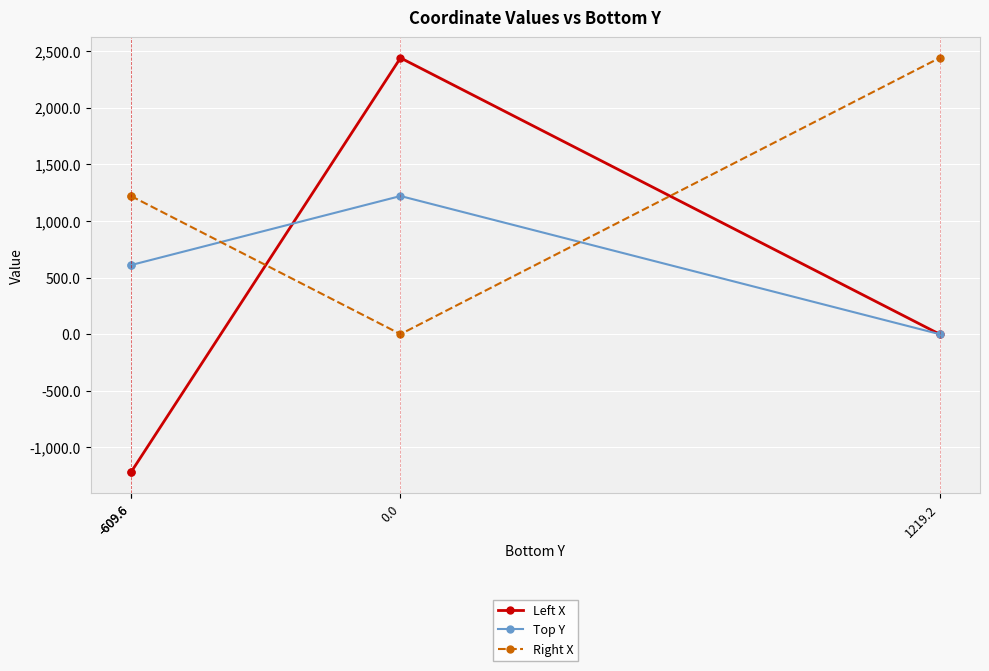

How many intersections are there between Left X and Right X?

2